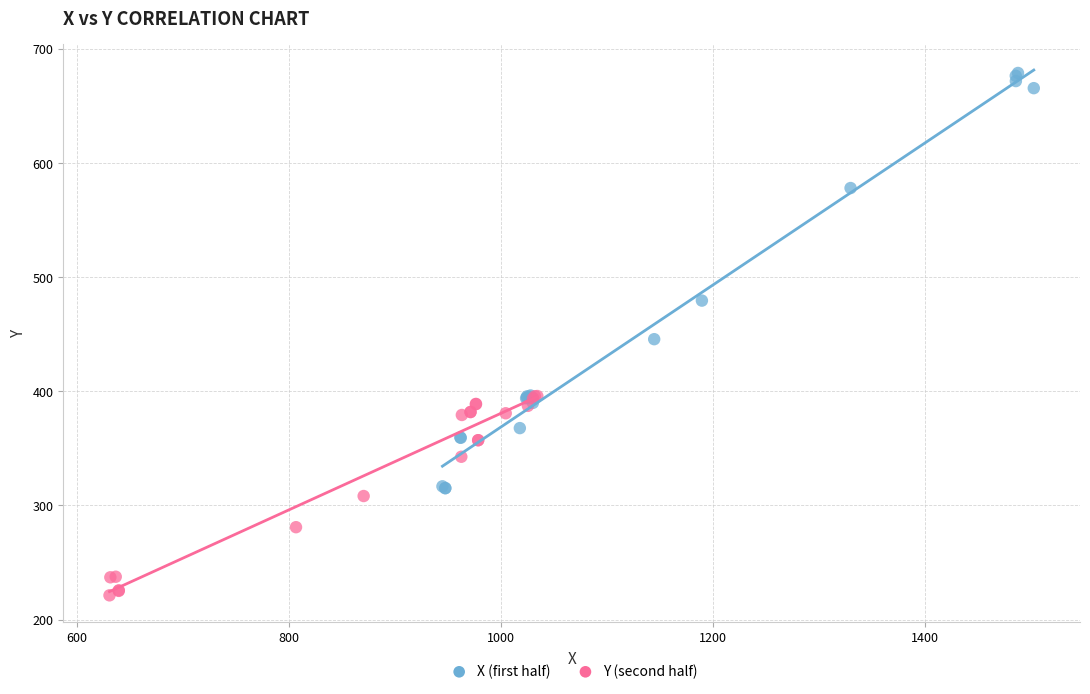

Which series contains the highest Y value?

X (first half)